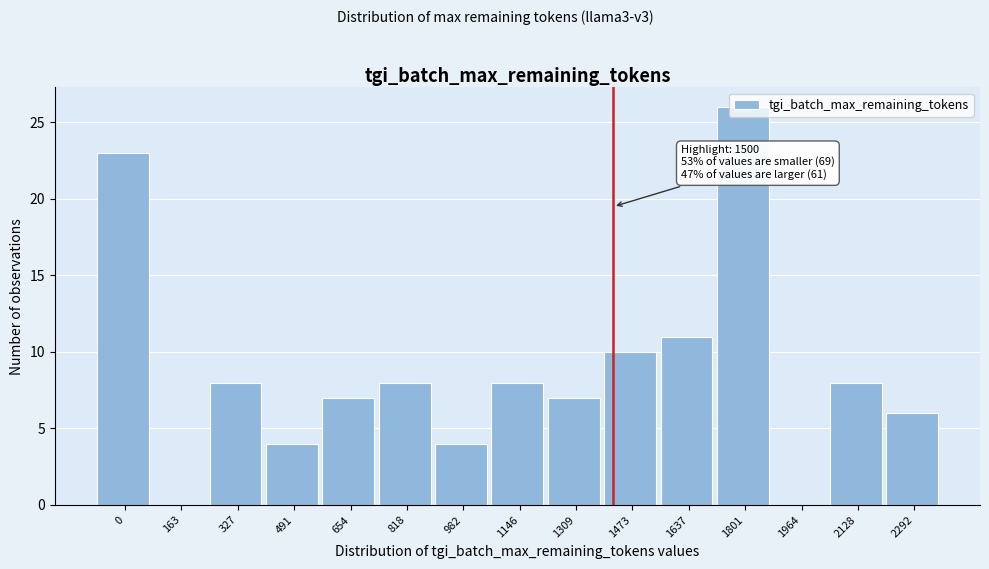

What is the ratio of the value at 327 to the value at 1637?

0.7